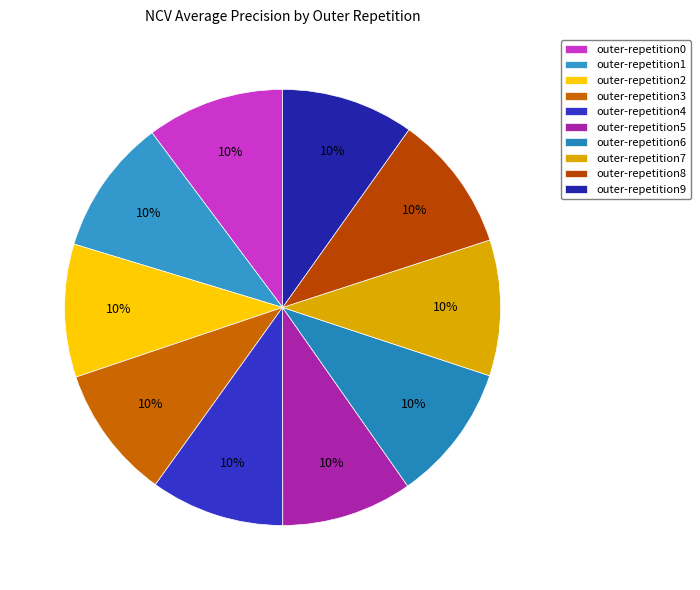

True or false: outer-repetition8 accounts for 1% of the total.

False